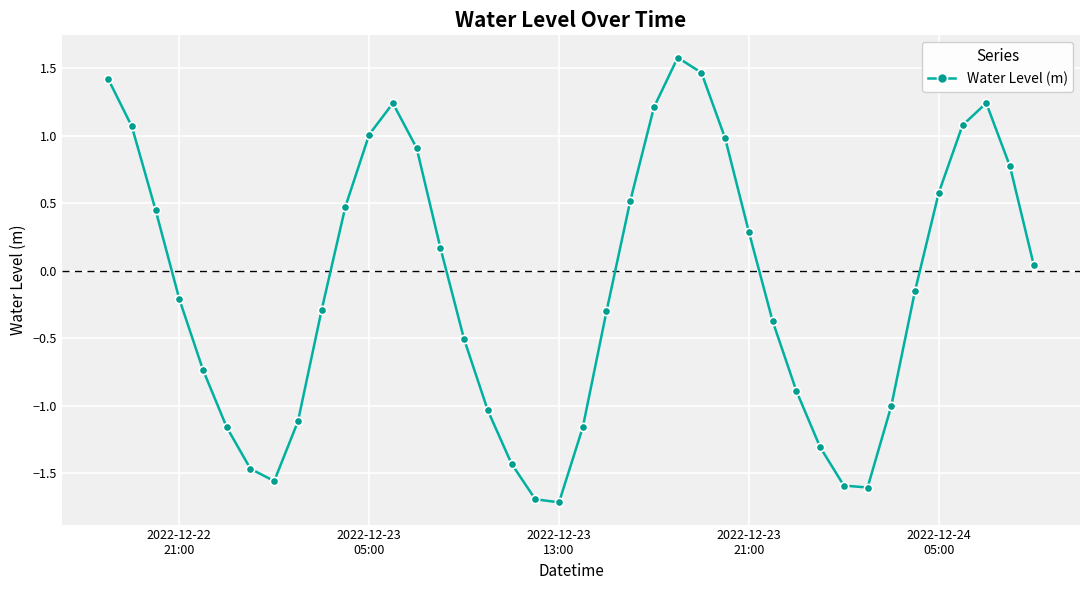

What is the minimum value shown in the chart?

-1.7